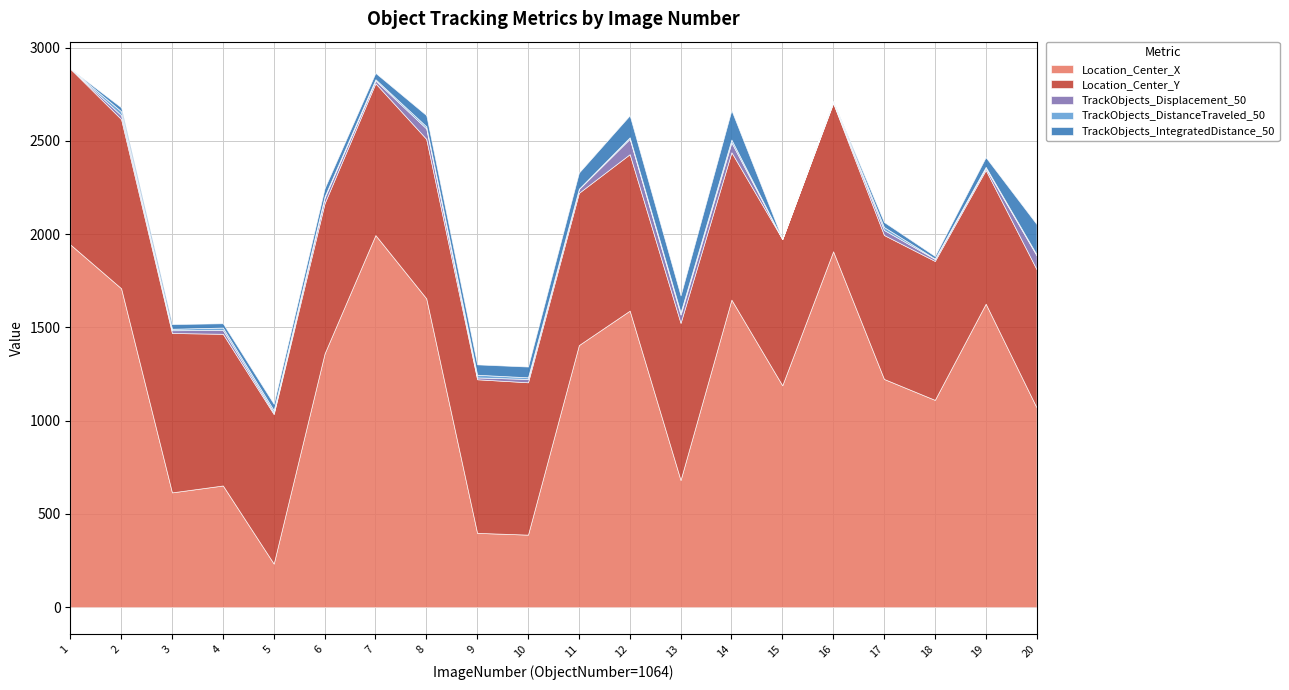

Reading right to left, list all the values displayed in this chart.

Location_Center_X: 1071.2	1627.5	1111.8	1224.0	1908.4	1189.9	1649.3	682.2	1590.4	1405.6	389.2	398.7	1656.2	1995.5	1360.8	233.9	652.8	615.8	1710.2	1945.1
Location_Center_Y: 740.7	717.2	744.8	771.7	795.0	784.6	790.1	842.3	838.8	816.1	816.8	823.5	854.8	814.1	805.3	801.9	813.2	854.6	906.9	942.8
TrackObjects_Displacement_50: 74.7	10.6	10.7	27.0	3.7	0.0	52.9	44.5	82.6	20.2	17.8	9.9	55.8	14.7	29.9	8.4	20.6	14.7	21.0	0.0
TrackObjects_DistanceTraveled_50: 5.5	5.8	2.3	15.7	3.7	0.0	15.2	12.5	7.9	1.9	9.0	14.4	11.5	6.8	6.6	12.8	13.1	7.9	21.0	0.0
TrackObjects_IntegratedDistance_50: 162.4	52.0	13.4	27.0	3.7	0.0	157.8	90.2	117.9	86.2	57.7	55.5	60.1	34.0	43.9	33.6	23.0	25.2	21.0	0.0